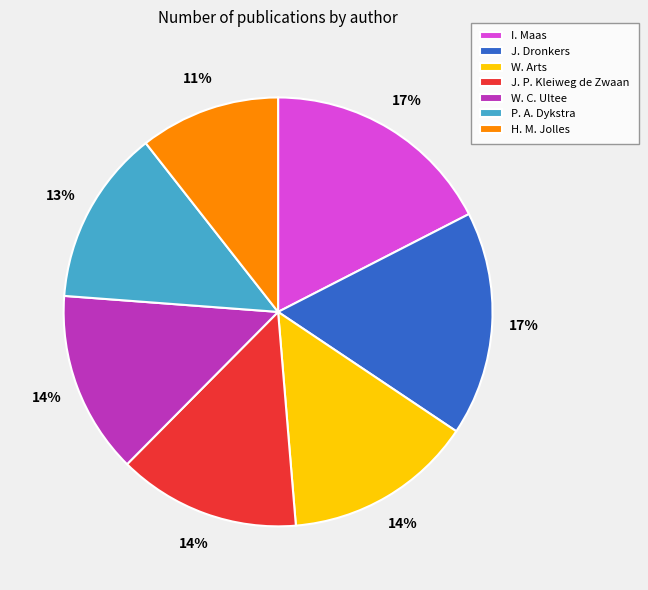

To the nearest percent, what portion does H. M. Jolles represent?

11%